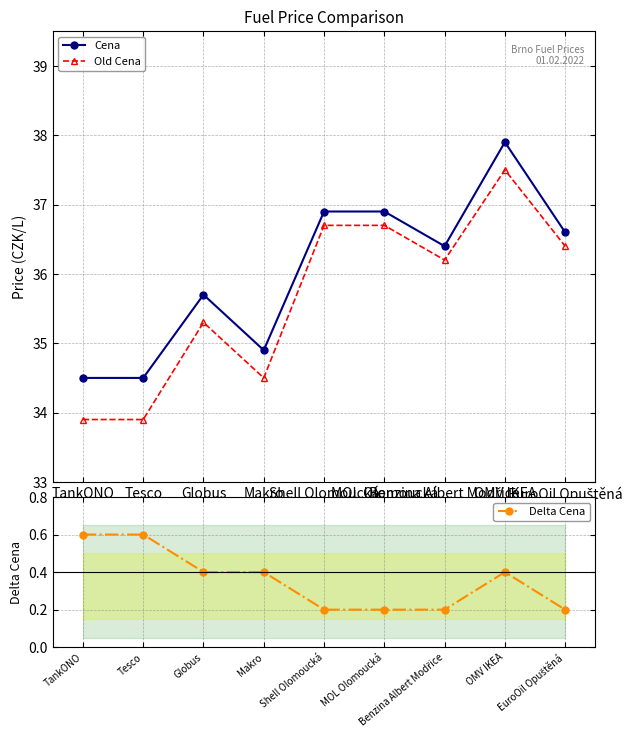

What is the smallest value displayed?

0.2